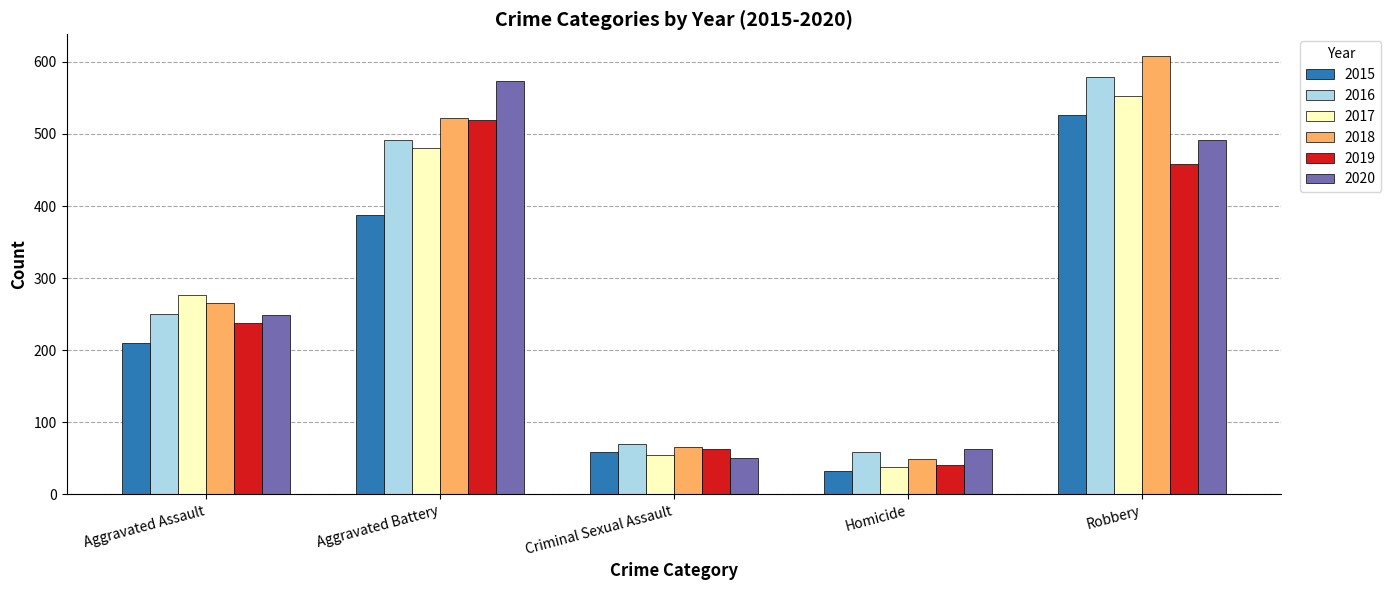

What is the maximum value shown in the chart?

608